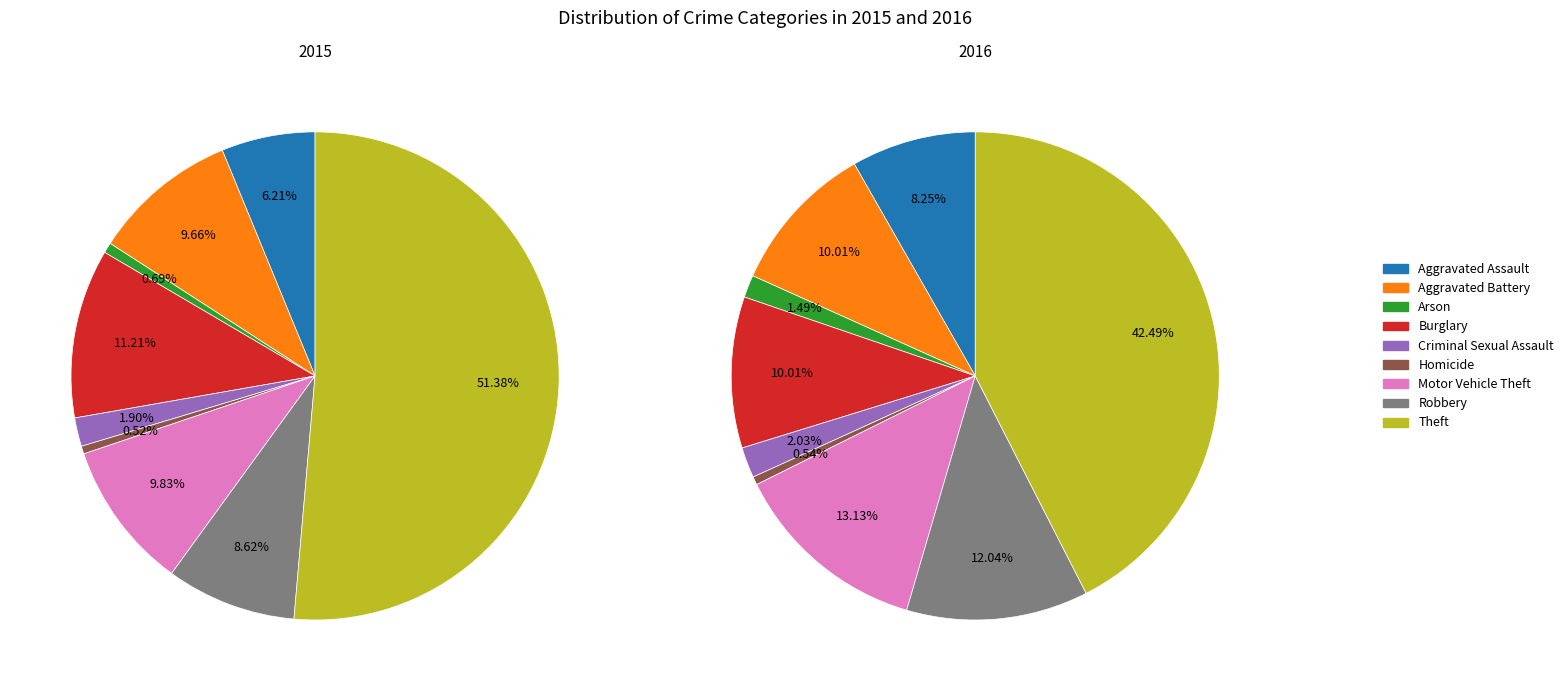

True or false: Aggravated Battery accounts for 17% of the total.

False